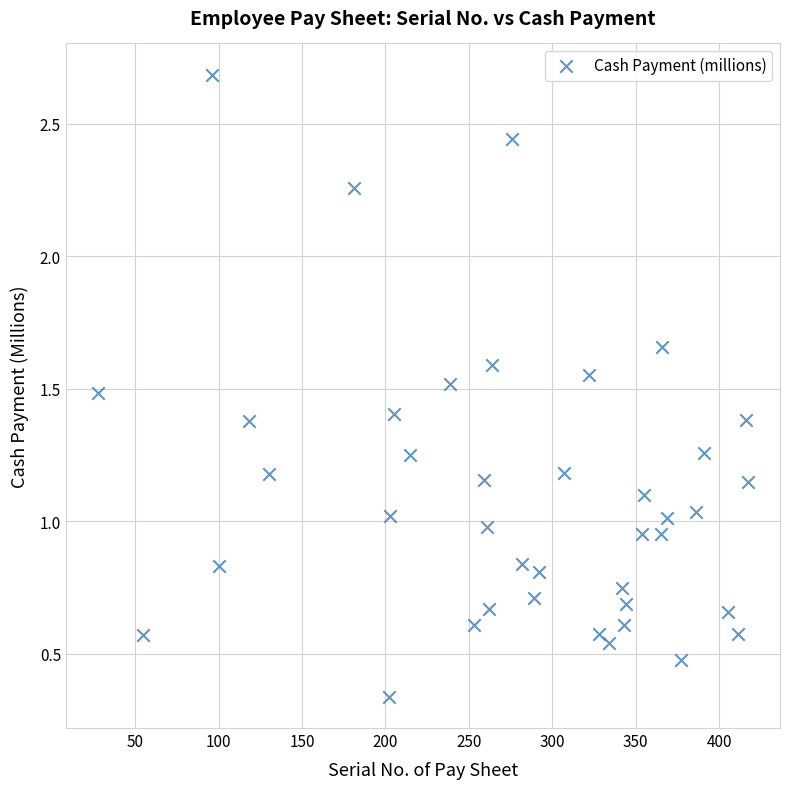

What is the range of X values (max minus min)?

389.0